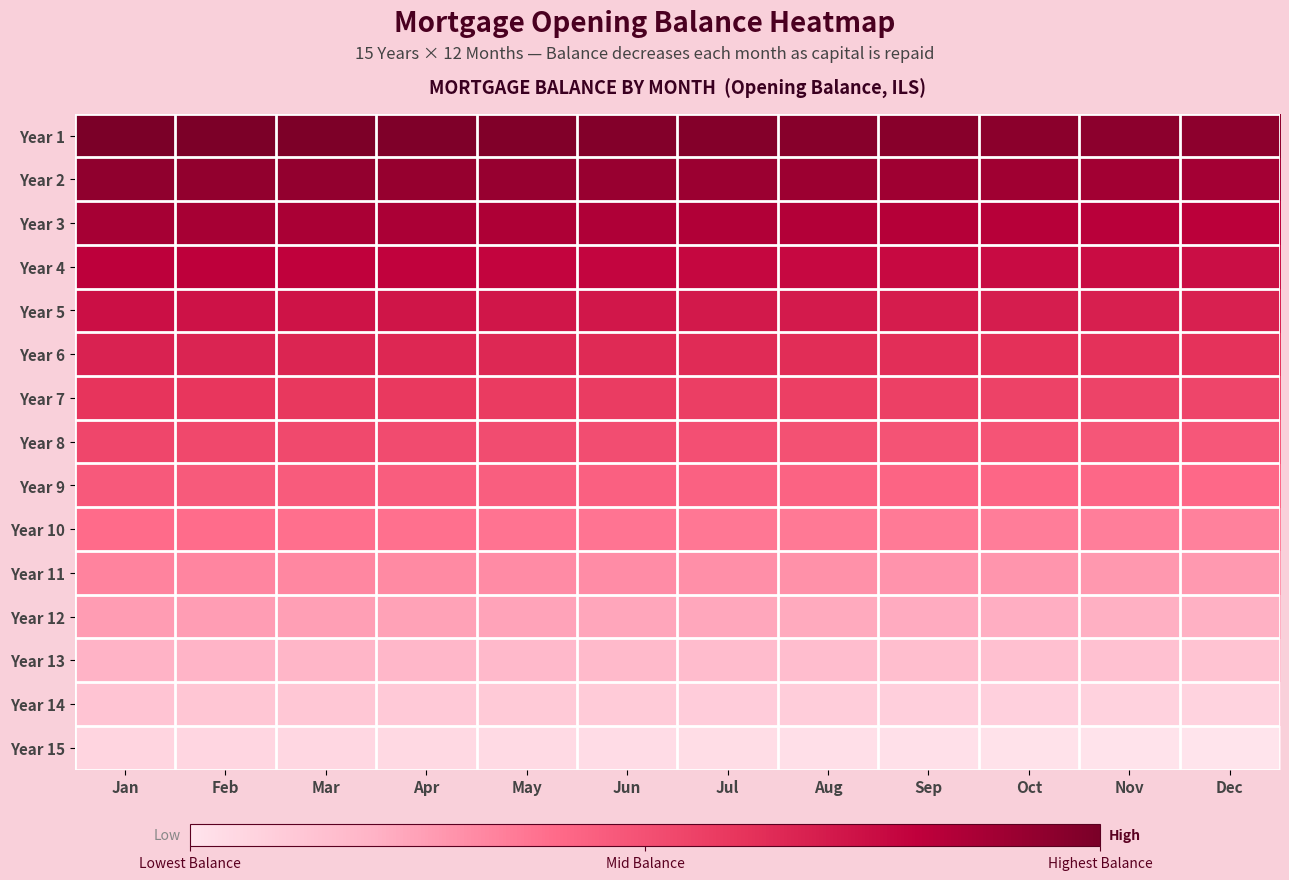

Reading right to left, list all the values displayed in this chart.

Year 1: Dec=949041.2	Nov=953722.2	Oct=958393.4	Sep=963055.0	Aug=967706.8	Jul=972349.0	Jun=976981.5	May=981604.4	Apr=986217.7	Mar=990821.3	Feb=995415.4	Jan=1000000.0
Year 2: Dec=892103.1	Nov=896902.4	Oct=901691.8	Sep=906471.2	Aug=911240.7	Jul=916000.2	Jun=920749.9	May=925489.7	Apr=930219.6	Mar=934939.7	Feb=939650.0	Jan=944350.5
Year 3: Dec=833725.1	Nov=838645.8	Oct=843556.3	Sep=848456.5	Aug=853346.6	Jul=858226.6	Jun=863096.3	May=867956.0	Apr=872805.5	Mar=877645.0	Feb=882474.4	Jan=887293.8
Year 4: Dec=774000.0	Nov=779000.0	Oct=784000.0	Sep=789000.0	Aug=794000.0	Jul=799000.0	Jun=804000.0	May=808967.3	Apr=813939.5	Mar=818901.3	Feb=823852.9	Jan=828794.1
Year 5: Dec=714000.0	Nov=719000.0	Oct=724000.0	Sep=729000.0	Aug=734000.0	Jul=739000.0	Jun=744000.0	May=749000.0	Apr=754000.0	Mar=759000.0	Feb=764000.0	Jan=769000.0
Year 6: Dec=654000.0	Nov=659000.0	Oct=664000.0	Sep=669000.0	Aug=674000.0	Jul=679000.0	Jun=684000.0	May=689000.0	Apr=694000.0	Mar=699000.0	Feb=704000.0	Jan=709000.0
Year 7: Dec=594000.0	Nov=599000.0	Oct=604000.0	Sep=609000.0	Aug=614000.0	Jul=619000.0	Jun=624000.0	May=629000.0	Apr=634000.0	Mar=639000.0	Feb=644000.0	Jan=649000.0
Year 8: Dec=534000.0	Nov=539000.0	Oct=544000.0	Sep=549000.0	Aug=554000.0	Jul=559000.0	Jun=564000.0	May=569000.0	Apr=574000.0	Mar=579000.0	Feb=584000.0	Jan=589000.0
Year 9: Dec=474000.0	Nov=479000.0	Oct=484000.0	Sep=489000.0	Aug=494000.0	Jul=499000.0	Jun=504000.0	May=509000.0	Apr=514000.0	Mar=519000.0	Feb=524000.0	Jan=529000.0
Year 10: Dec=414000.0	Nov=419000.0	Oct=424000.0	Sep=429000.0	Aug=434000.0	Jul=439000.0	Jun=444000.0	May=449000.0	Apr=454000.0	Mar=459000.0	Feb=464000.0	Jan=469000.0
Year 11: Dec=354000.0	Nov=359000.0	Oct=364000.0	Sep=369000.0	Aug=374000.0	Jul=379000.0	Jun=384000.0	May=389000.0	Apr=394000.0	Mar=399000.0	Feb=404000.0	Jan=409000.0
Year 12: Dec=294000.0	Nov=299000.0	Oct=304000.0	Sep=309000.0	Aug=314000.0	Jul=319000.0	Jun=324000.0	May=329000.0	Apr=334000.0	Mar=339000.0	Feb=344000.0	Jan=349000.0
Year 13: Dec=234000.0	Nov=239000.0	Oct=244000.0	Sep=249000.0	Aug=254000.0	Jul=259000.0	Jun=264000.0	May=269000.0	Apr=274000.0	Mar=279000.0	Feb=284000.0	Jan=289000.0
Year 14: Dec=174000.0	Nov=179000.0	Oct=184000.0	Sep=189000.0	Aug=194000.0	Jul=199000.0	Jun=204000.0	May=209000.0	Apr=214000.0	Mar=219000.0	Feb=224000.0	Jan=229000.0
Year 15: Dec=114000.0	Nov=119000.0	Oct=124000.0	Sep=129000.0	Aug=134000.0	Jul=139000.0	Jun=144000.0	May=149000.0	Apr=154000.0	Mar=159000.0	Feb=164000.0	Jan=169000.0